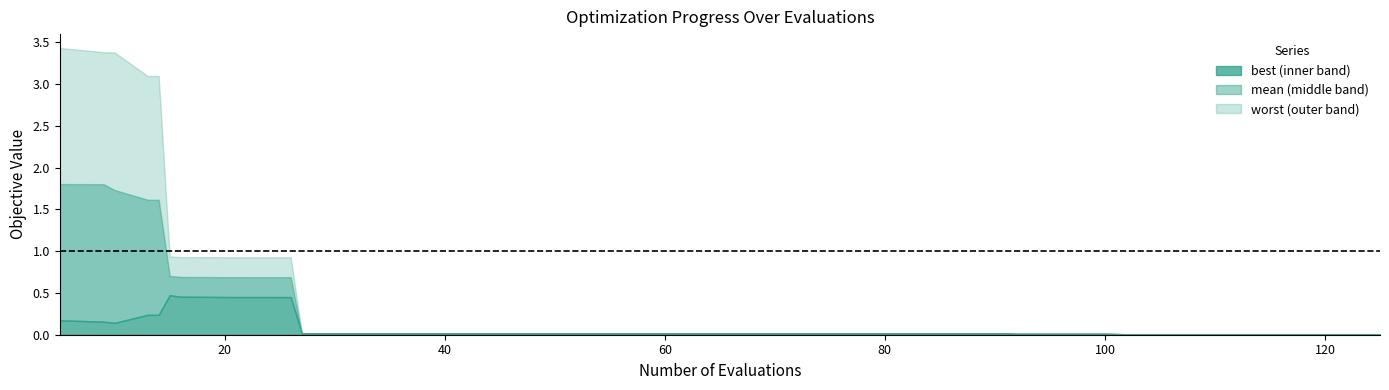

Reading left to right, what are all the values shown in this chart?

evals: evals=5.0	mean=9.0	best=10.0	worst=13.0	4=14.0	5=15.0	6=16.0	7=19.0	8=20.0	9=21.0	10=22.0	11=24.0	12=26.0	13=27.0	14=31.0	15=35.0	16=39.0	17=43.0	18=47.0	19=51.0	20=55.0	21=59.0	22=63.0	23=67.0	24=71.0	25=75.0	26=79.0	27=83.0	28=87.0	29=91.0	30=92.0	31=96.0	32=100.0	33=103.0	34=107.0	35=111.0	36=115.0	37=117.0	38=121.0	39=125.0
mean: evals=1.8	mean=1.8	best=1.7	worst=1.6	4=1.6	5=0.7	6=0.7	7=0.7	8=0.7	9=0.7	10=0.7	11=0.7	12=0.7	13=0.0	14=0.0	15=0.0	16=0.0	17=0.0	18=0.0	19=0.0	20=0.0	21=0.0	22=0.0	23=0.0	24=0.0	25=0.0	26=0.0	27=0.0	28=0.0	29=0.0	30=0.0	31=0.0	32=0.0	33=0.0	34=0.0	35=0.0	36=0.0	37=0.0	38=0.0	39=0.0
best: evals=0.2	mean=0.2	best=0.1	worst=0.2	4=0.2	5=0.5	6=0.5	7=0.5	8=0.5	9=0.5	10=0.5	11=0.5	12=0.5	13=0.0	14=0.0	15=0.0	16=0.0	17=0.0	18=0.0	19=0.0	20=0.0	21=0.0	22=0.0	23=0.0	24=0.0	25=0.0	26=0.0	27=0.0	28=0.0	29=0.0	30=0.0	31=0.0	32=0.0	33=0.0	34=0.0	35=0.0	36=0.0	37=0.0	38=0.0	39=0.0
worst: evals=3.4	mean=3.4	best=3.4	worst=3.1	4=3.1	5=0.9	6=0.9	7=0.9	8=0.9	9=0.9	10=0.9	11=0.9	12=0.9	13=0.0	14=0.0	15=0.0	16=0.0	17=0.0	18=0.0	19=0.0	20=0.0	21=0.0	22=0.0	23=0.0	24=0.0	25=0.0	26=0.0	27=0.0	28=0.0	29=0.0	30=0.0	31=0.0	32=0.0	33=0.0	34=0.0	35=0.0	36=0.0	37=0.0	38=0.0	39=0.0